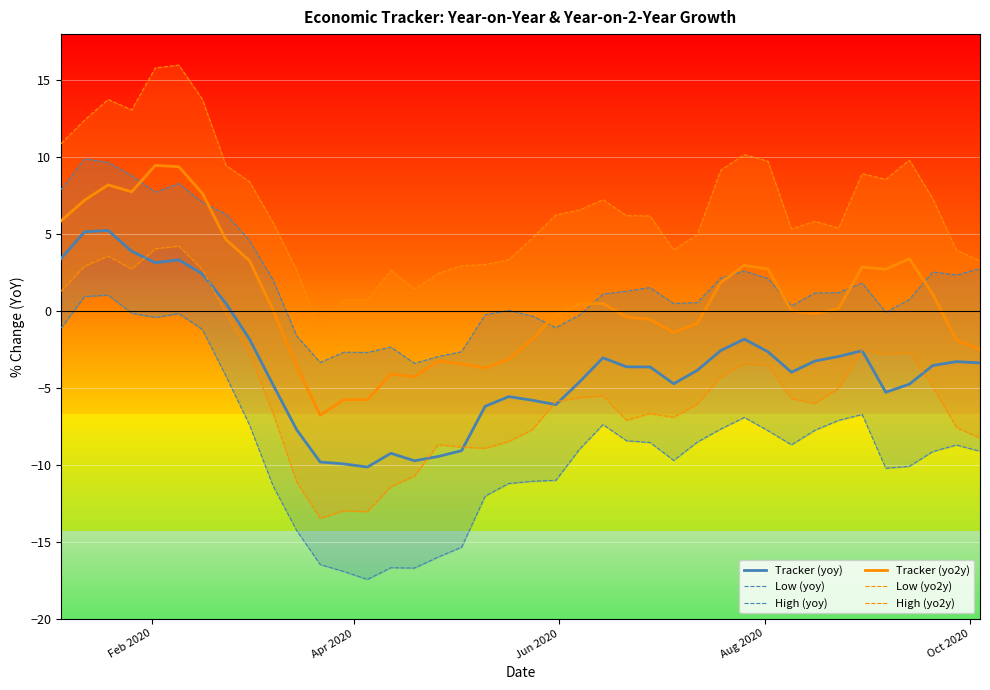

True or false: Tracker (yoy) and Tracker (yo2y) intersect in this chart.

False